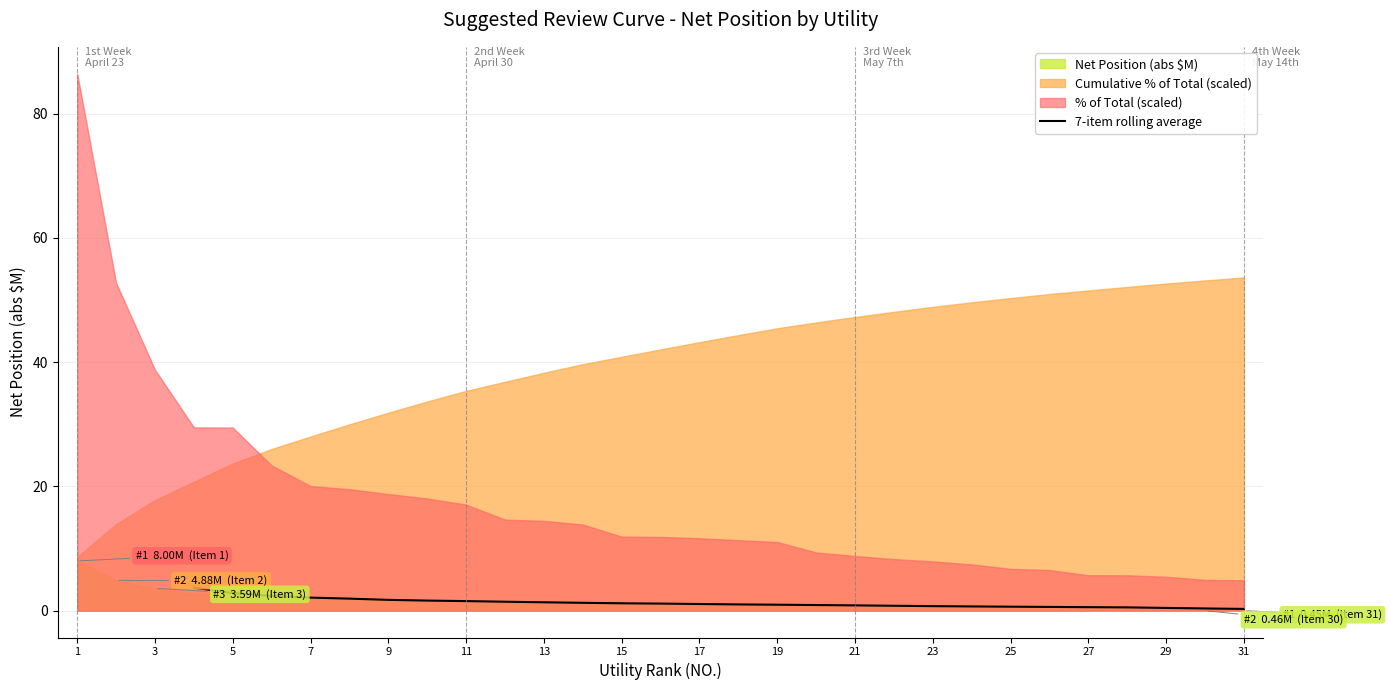

What is the difference between the values at 16 and 7?

2.6